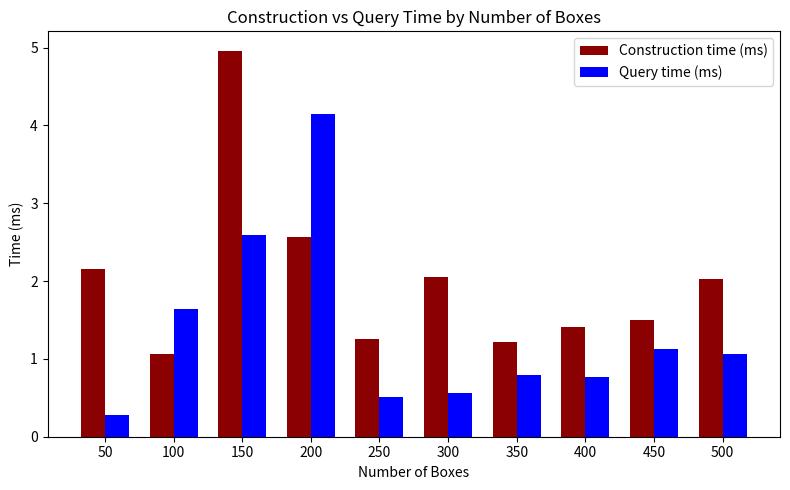

How many values in the Construction time (ms) series are below 2?

5